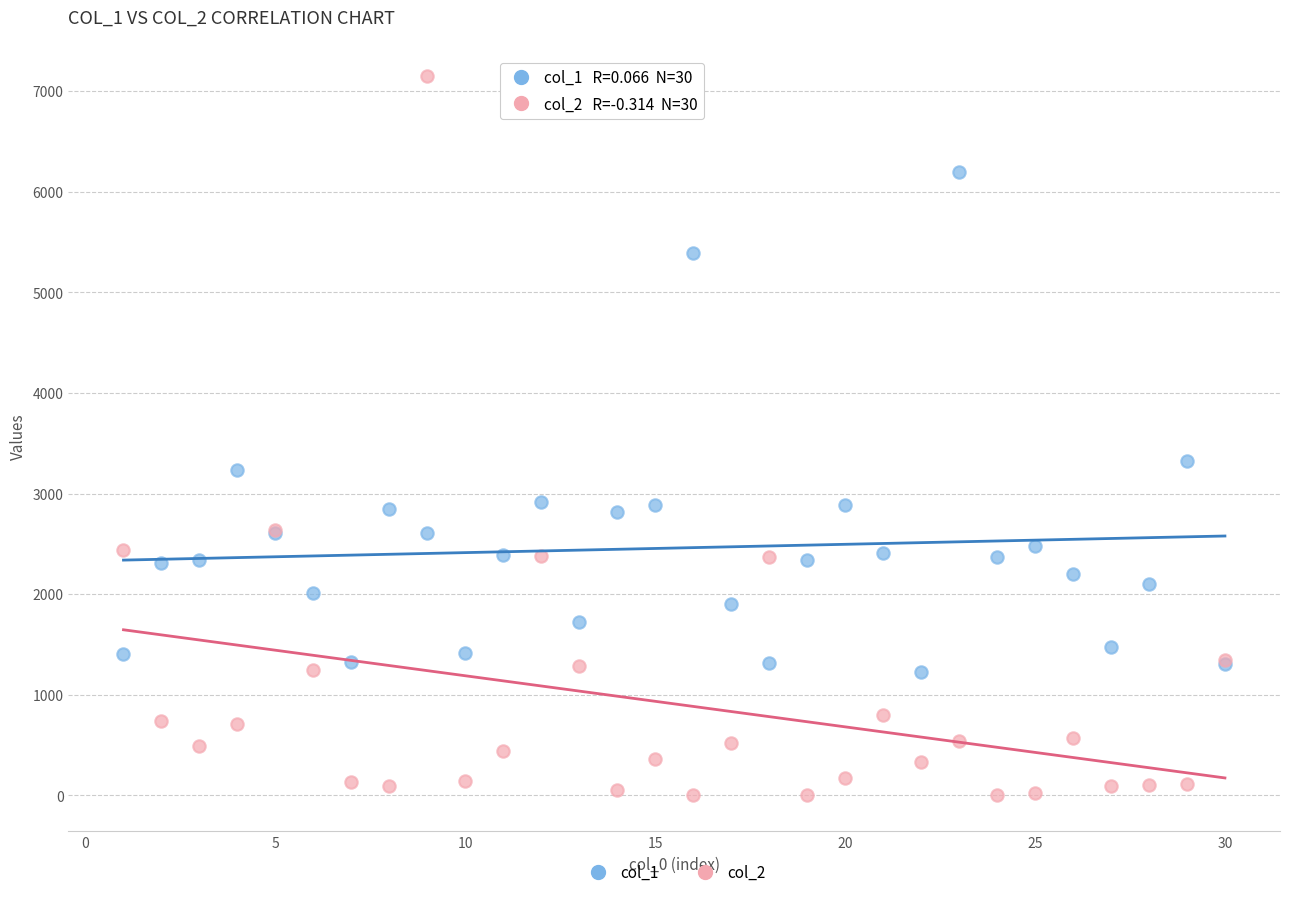

Which series reaches the minimum Y coordinate?

col_2